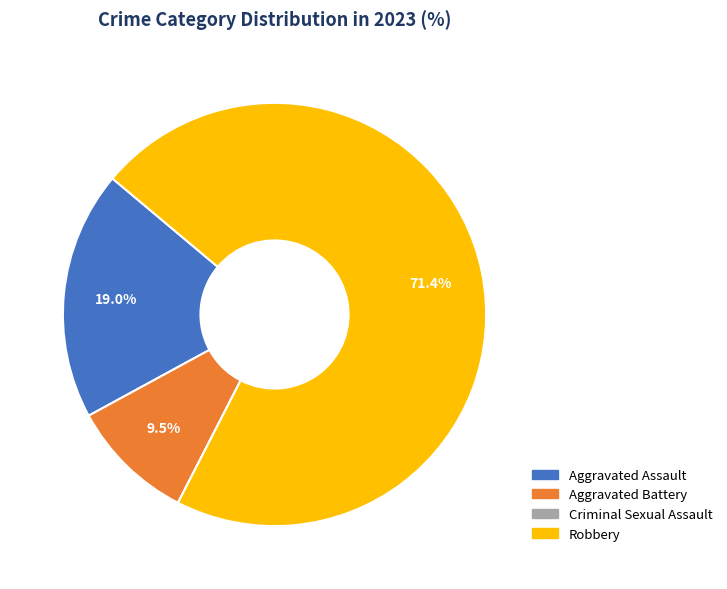

What percentage is the Robbery slice, to the nearest percent?

71%